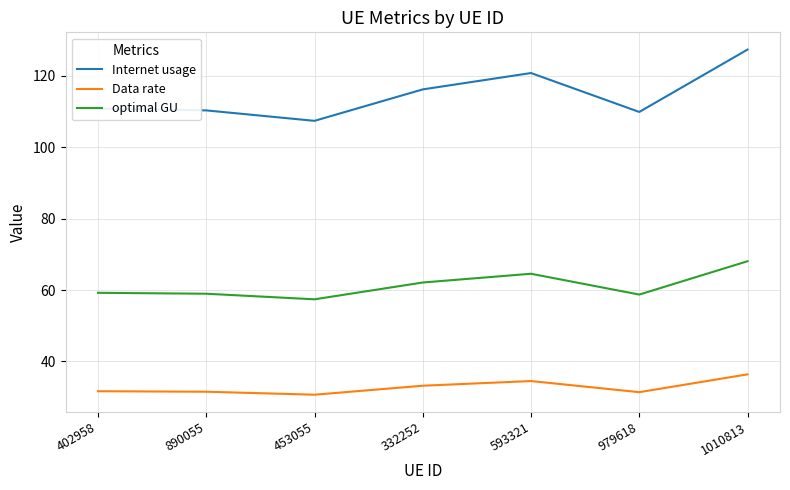

List the series in order of their overall mean, highest first.

Internet usage, optimal GU, Data rate